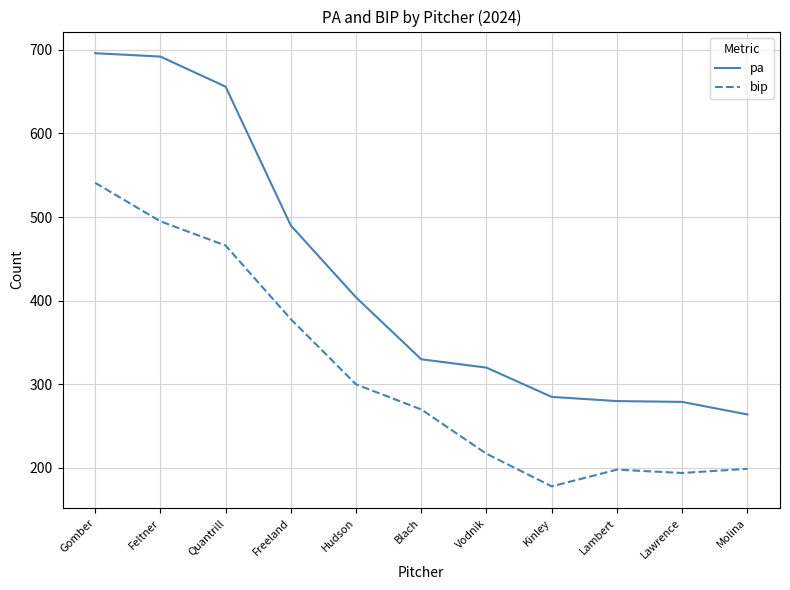

Where is pa nearest to the value 480?

Freeland